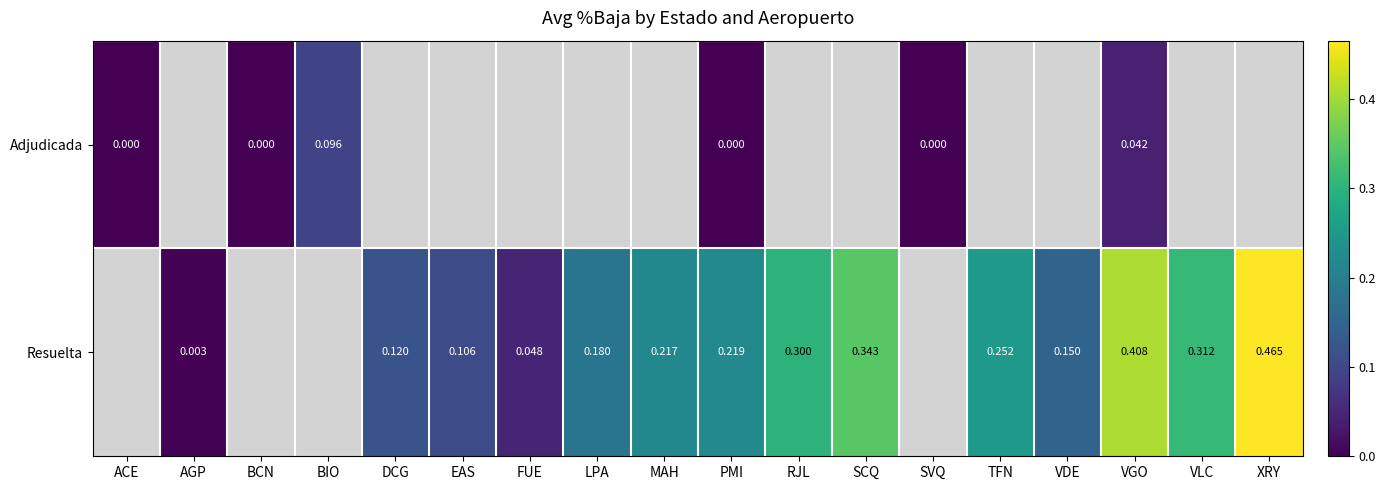

What is the sum of the Resuelta values at FUE and MAH?

0.3